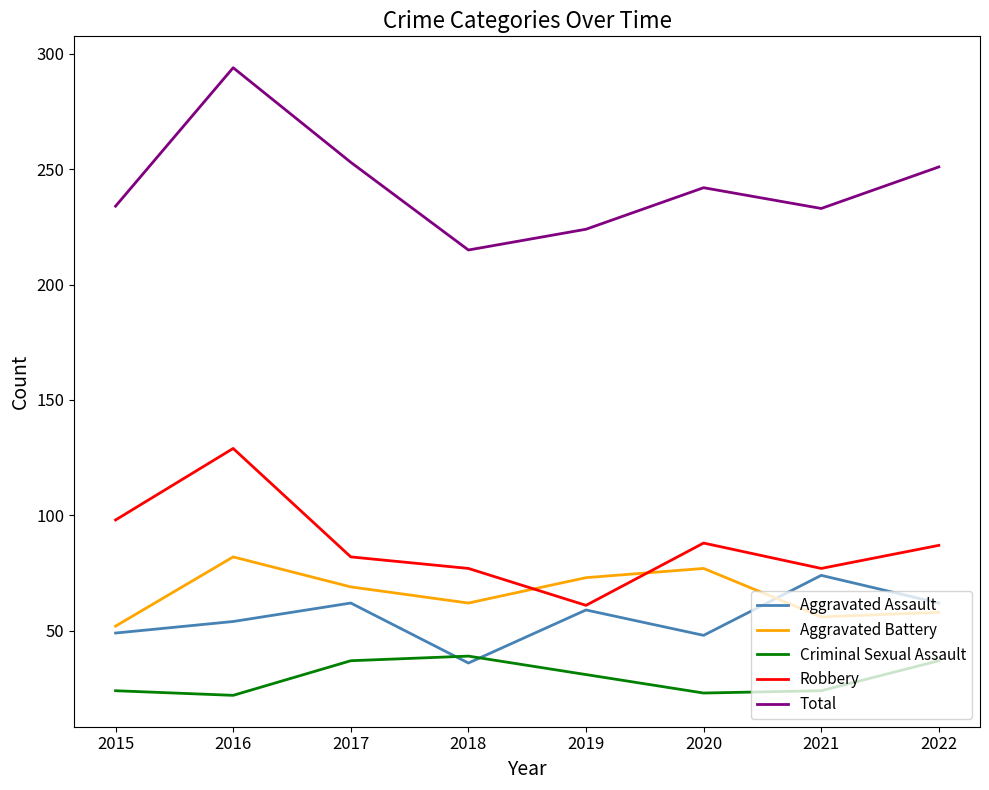

What is the greatest value displayed?

294